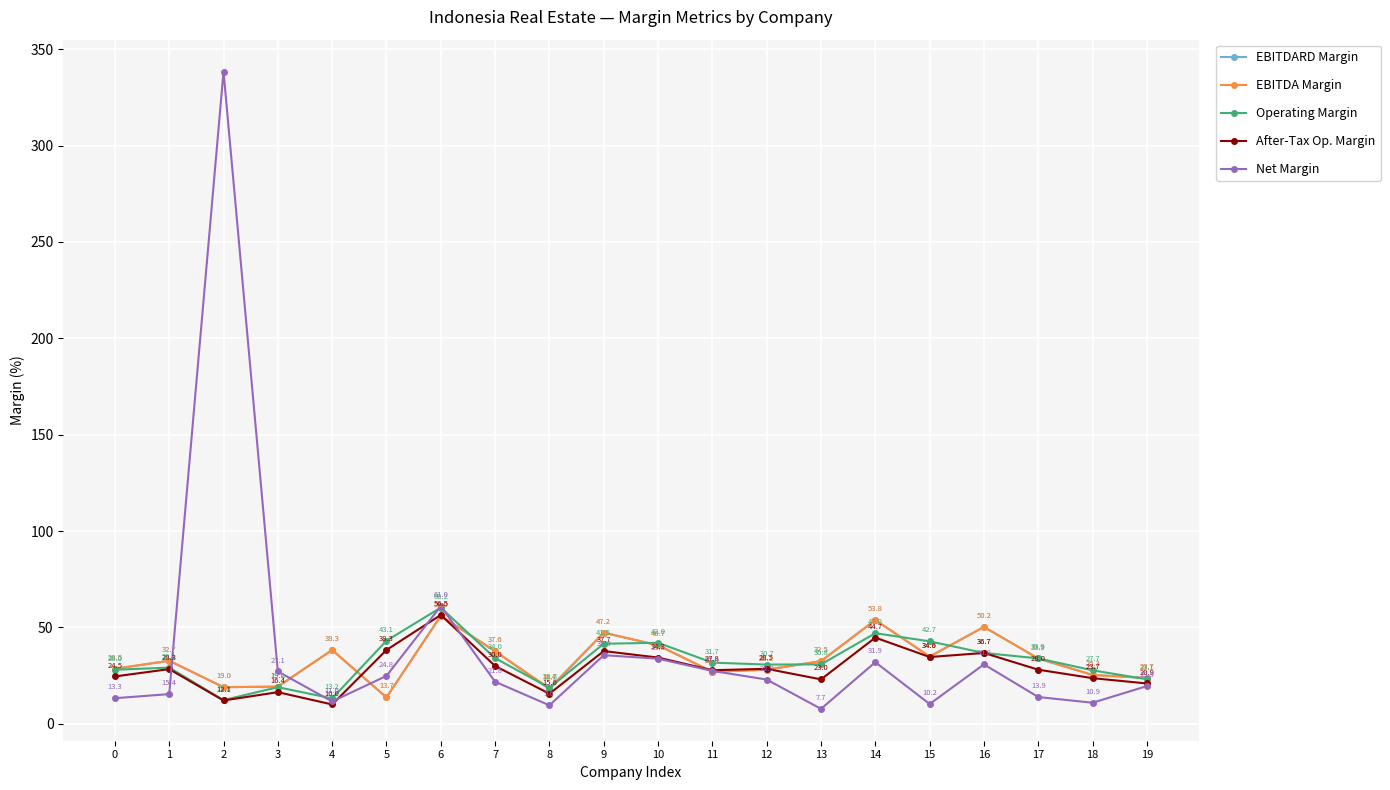

At which category does Net Margin reach its first local peak?

2